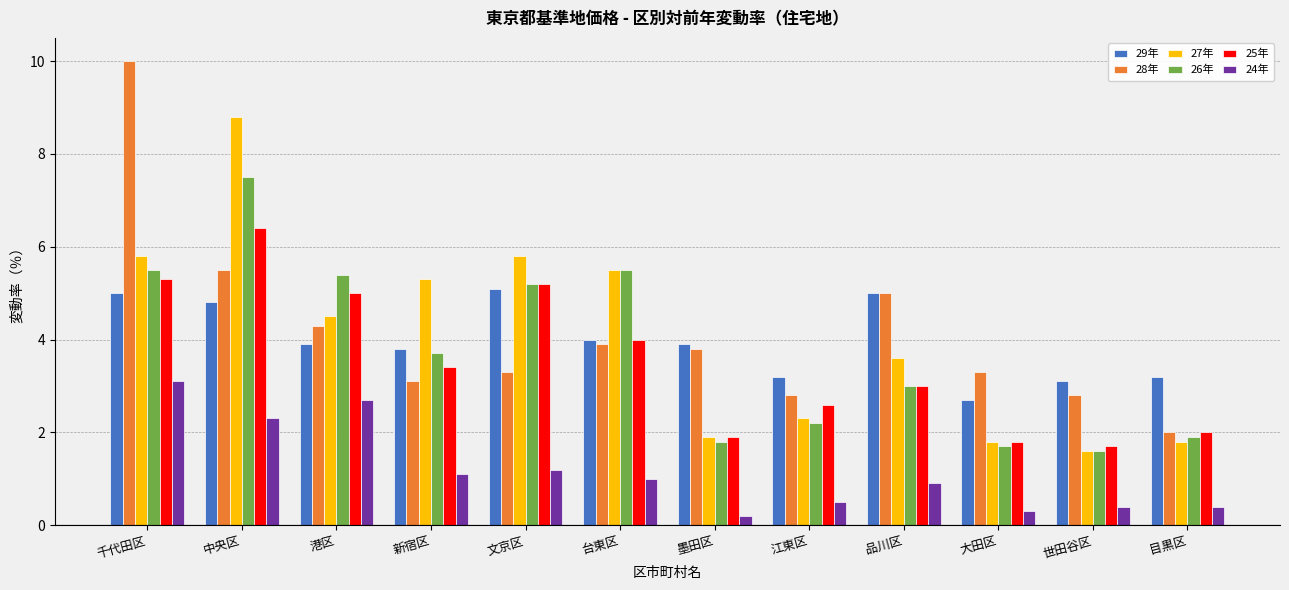

True or false: 27年 has a value of 2.8 at 墨田区.

False